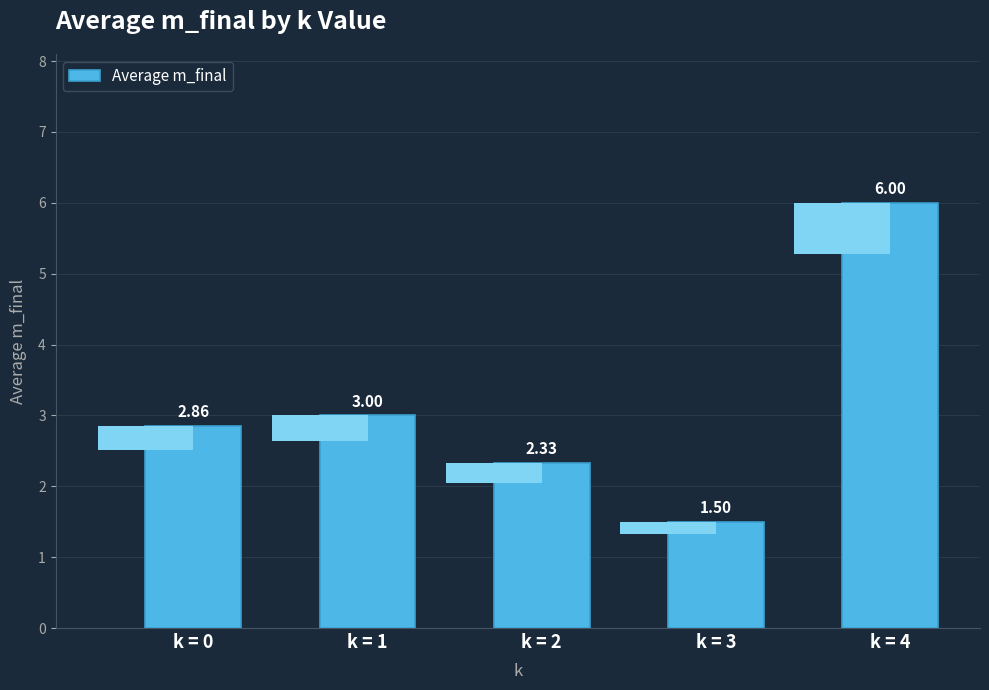

Where is the data nearest to the value 3?

k = 1